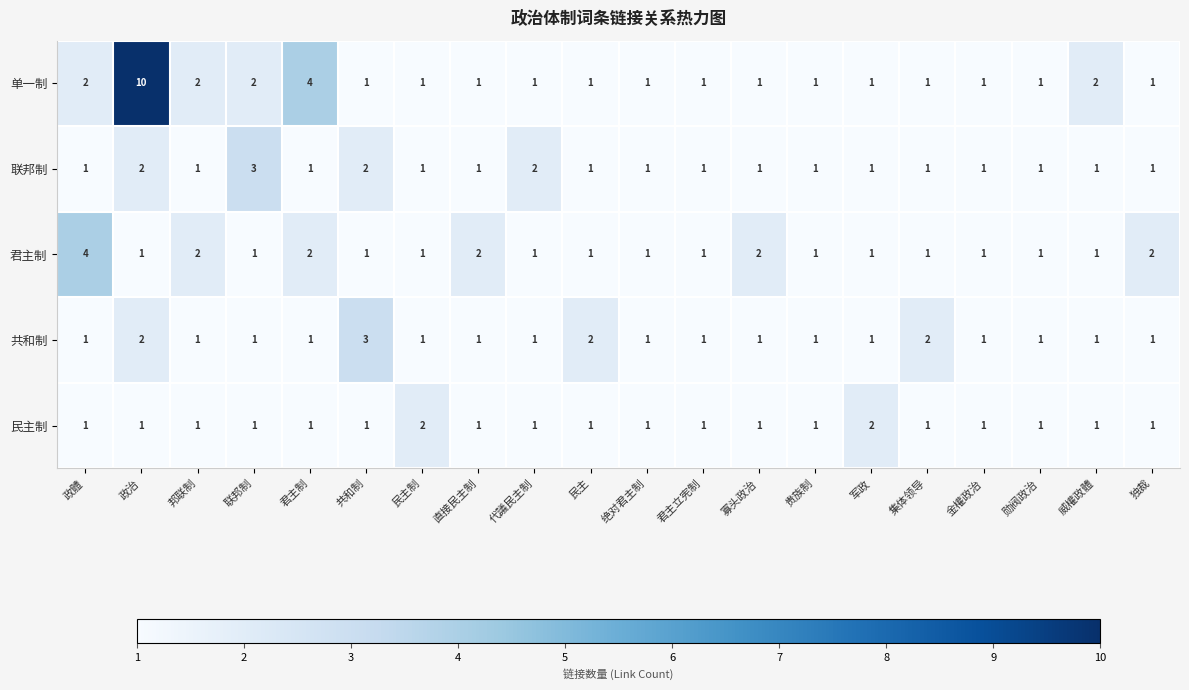

What is the maximum value shown in the chart?

10